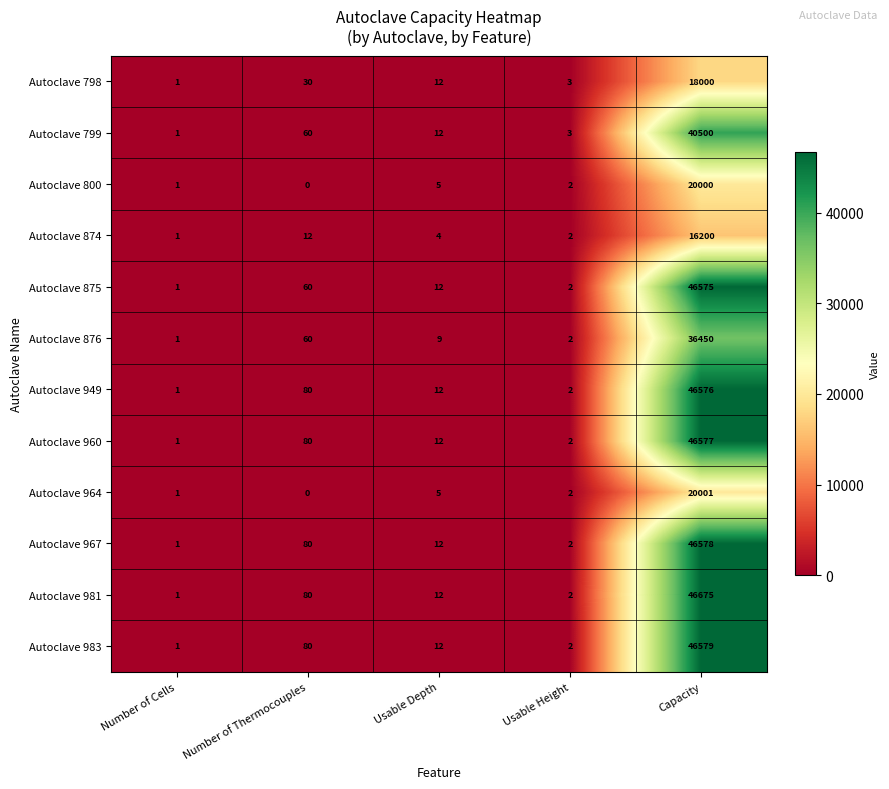

Rank the series by their maximum value, from highest to lowest.

Autoclave 981, Autoclave 983, Autoclave 967, Autoclave 960, Autoclave 949, Autoclave 875, Autoclave 799, Autoclave 876, Autoclave 964, Autoclave 800, Autoclave 798, Autoclave 874